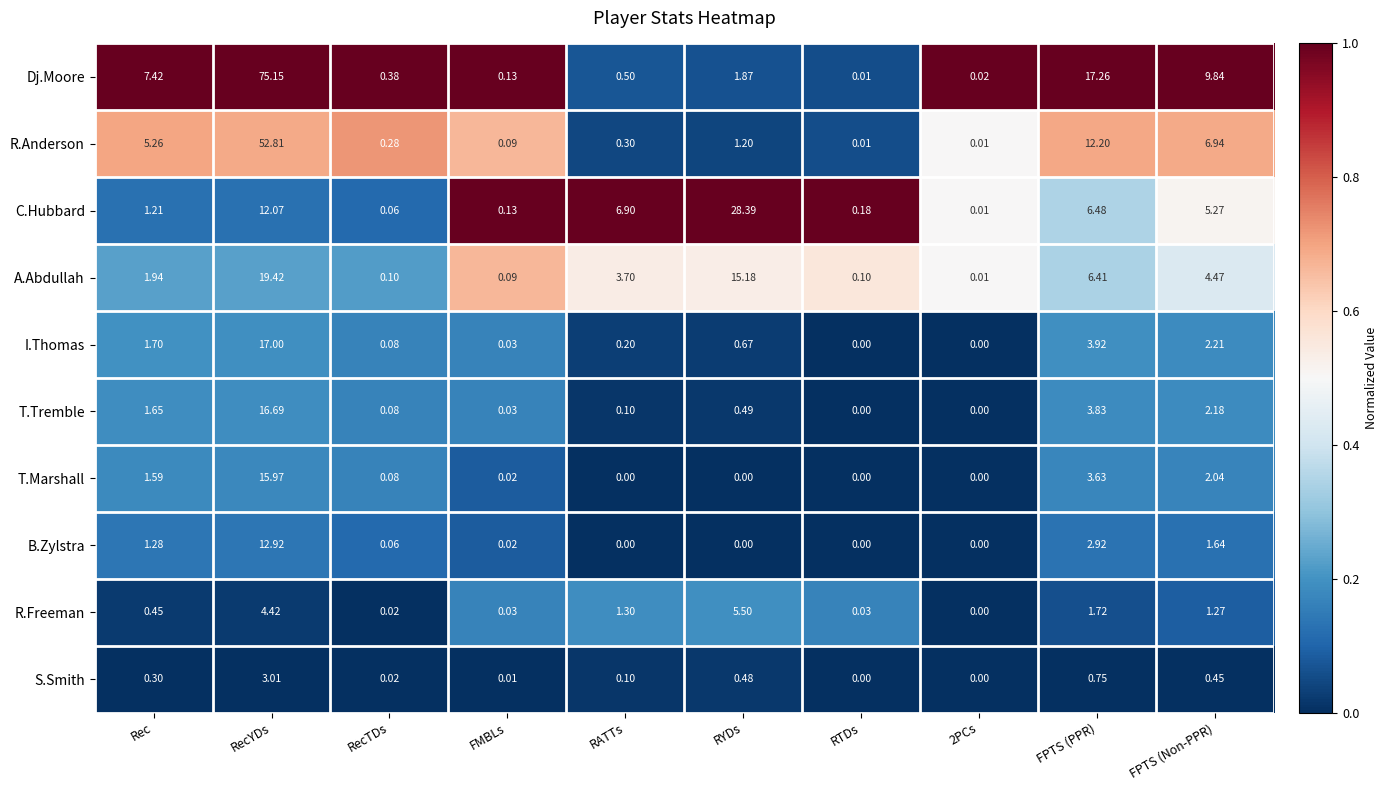

At which category does the chart reach its peak across all series?

RecYDs